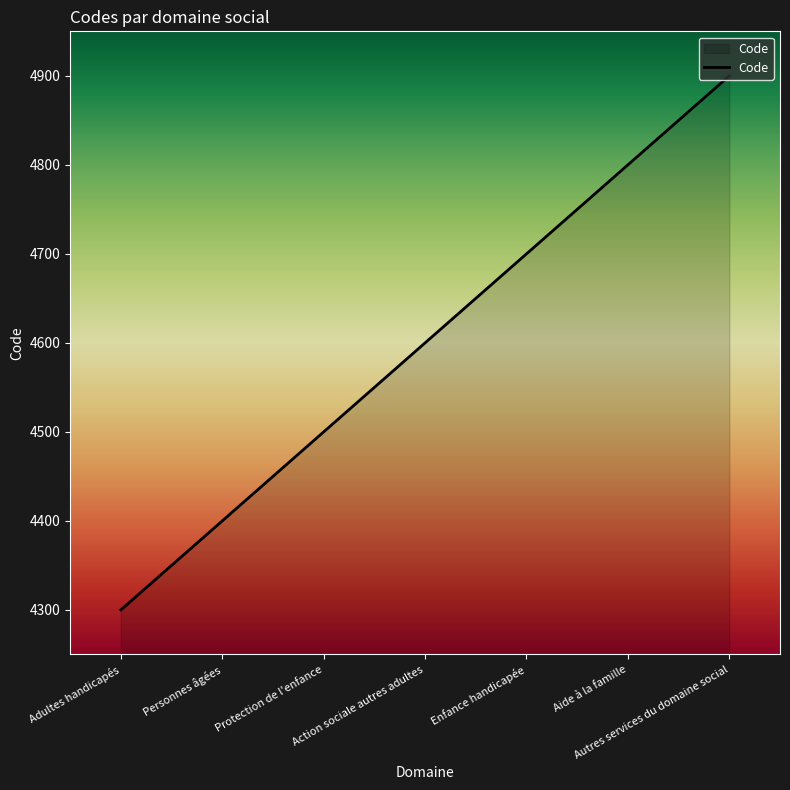

What is the minimum value shown in the chart?

4300